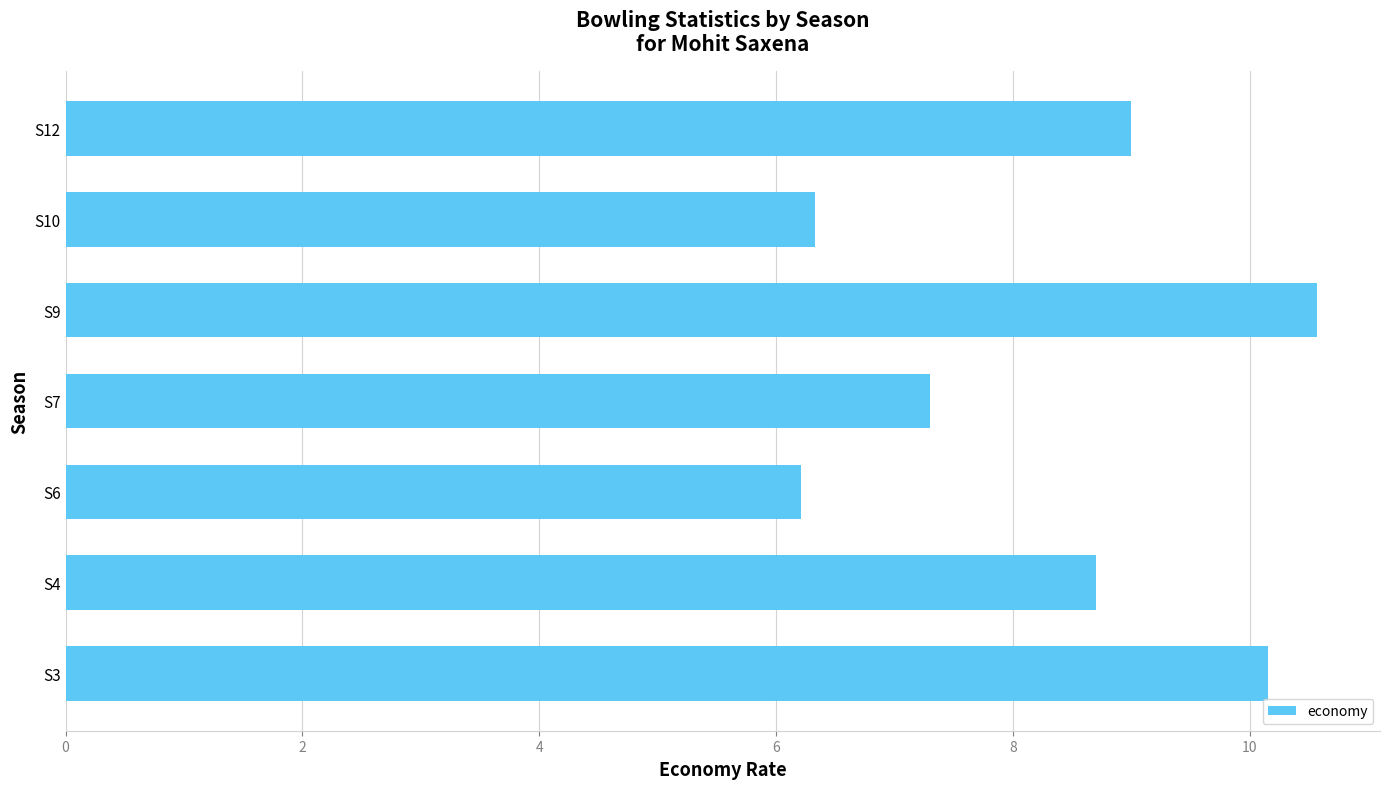

The value at S9 is 16.9. True or false?

False